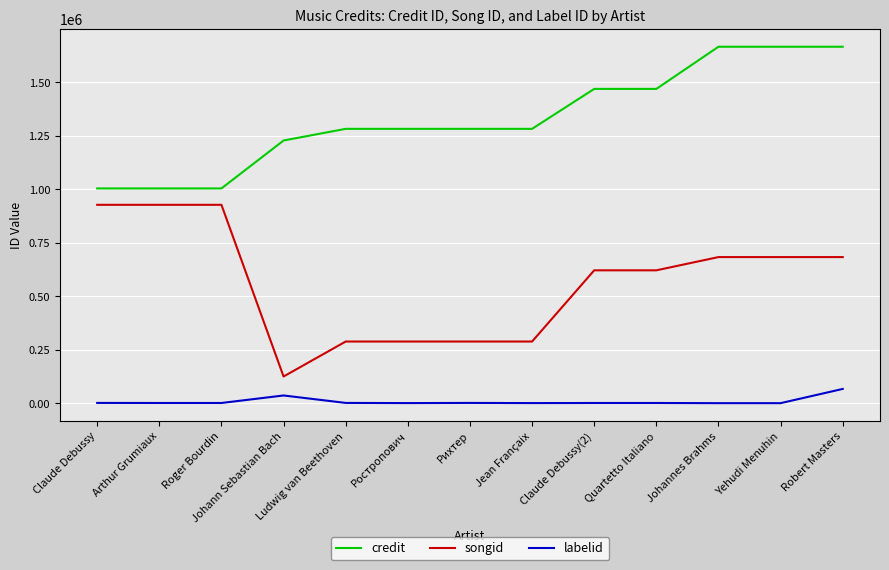

True or false: labelid and credit cross at least once.

False